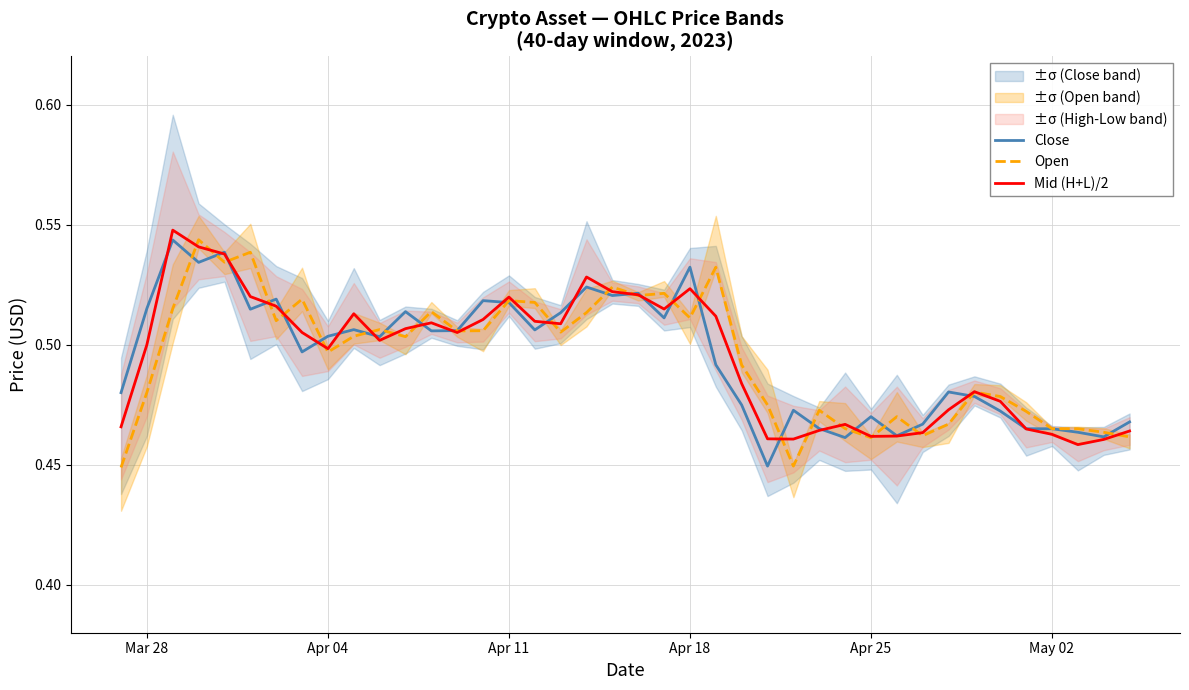

Does the chart have visible grid lines?

Yes